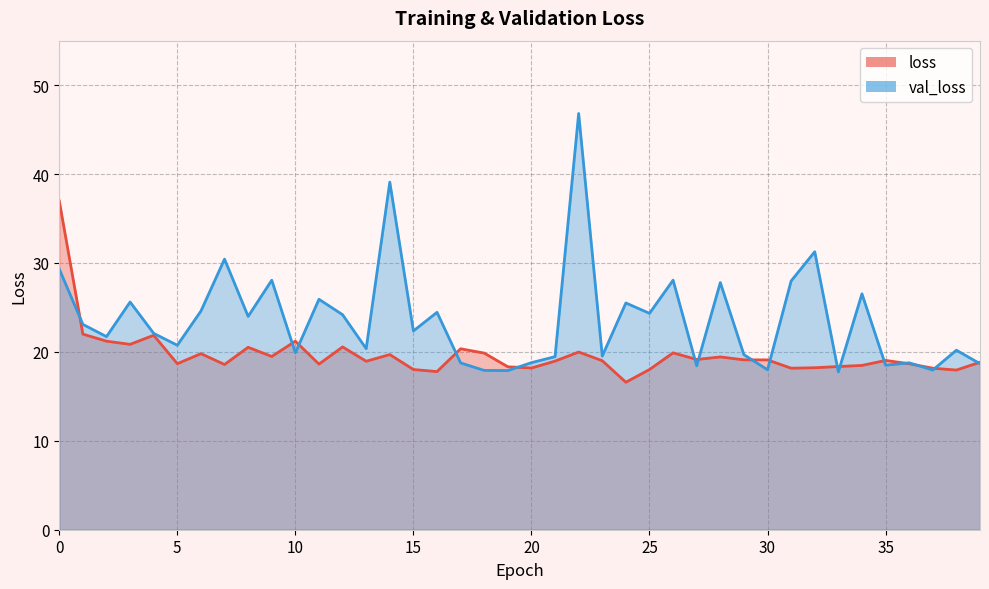

Reading right to left, transcribe all the data shown in this chart.

loss: 39=18.8	38=18.0	37=18.2	36=18.7	35=19.0	34=18.5	33=18.4	32=18.2	31=18.2	30=19.1	29=19.1	28=19.4	27=19.1	26=19.9	25=18.0	24=16.6	23=19.0	22=20.0	21=19.0	20=18.2	19=18.3	18=19.9	17=20.4	16=17.8	15=18.0	14=19.7	13=18.9	12=20.6	11=18.6	10=21.2	9=19.5	8=20.5	7=18.6	6=19.8	5=18.7	4=21.9	3=20.8	2=21.2	1=22.0	0=37.0
val_loss: 39=18.7	38=20.2	37=18.0	36=18.8	35=18.5	34=26.5	33=17.7	32=31.3	31=28.0	30=18.0	29=19.7	28=27.8	27=18.4	26=28.1	25=24.3	24=25.5	23=19.5	22=46.8	21=19.5	20=18.8	19=17.9	18=17.9	17=18.8	16=24.4	15=22.4	14=39.1	13=20.4	12=24.2	11=25.9	10=19.9	9=28.1	8=24.0	7=30.4	6=24.6	5=20.7	4=22.1	3=25.6	2=21.7	1=23.1	0=29.3